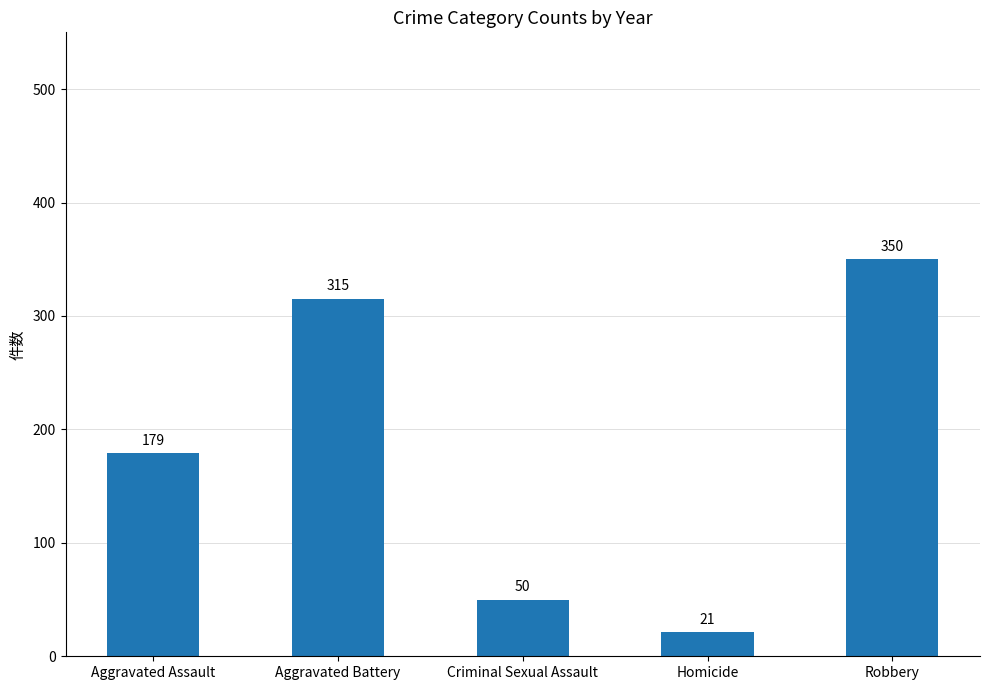

What is the label of the 1st bar from the right?

Robbery